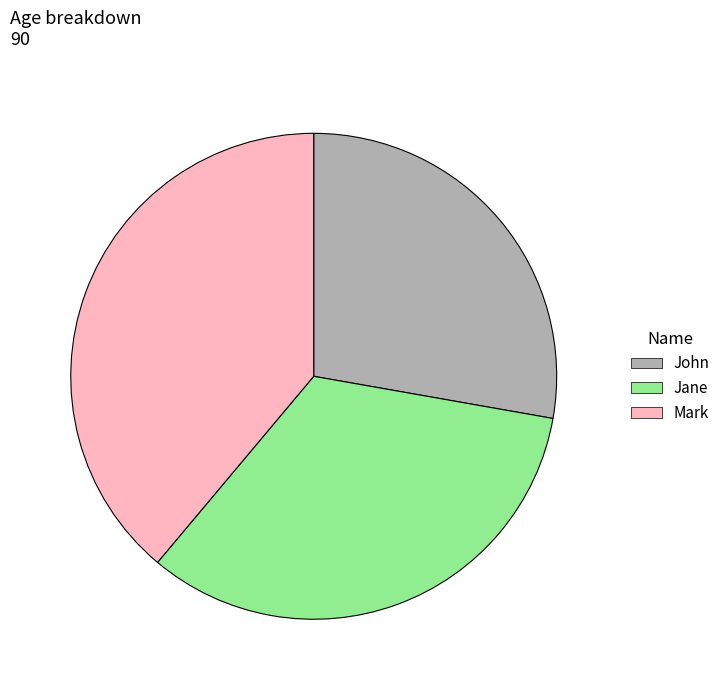

Is there a majority slice in this chart?

No